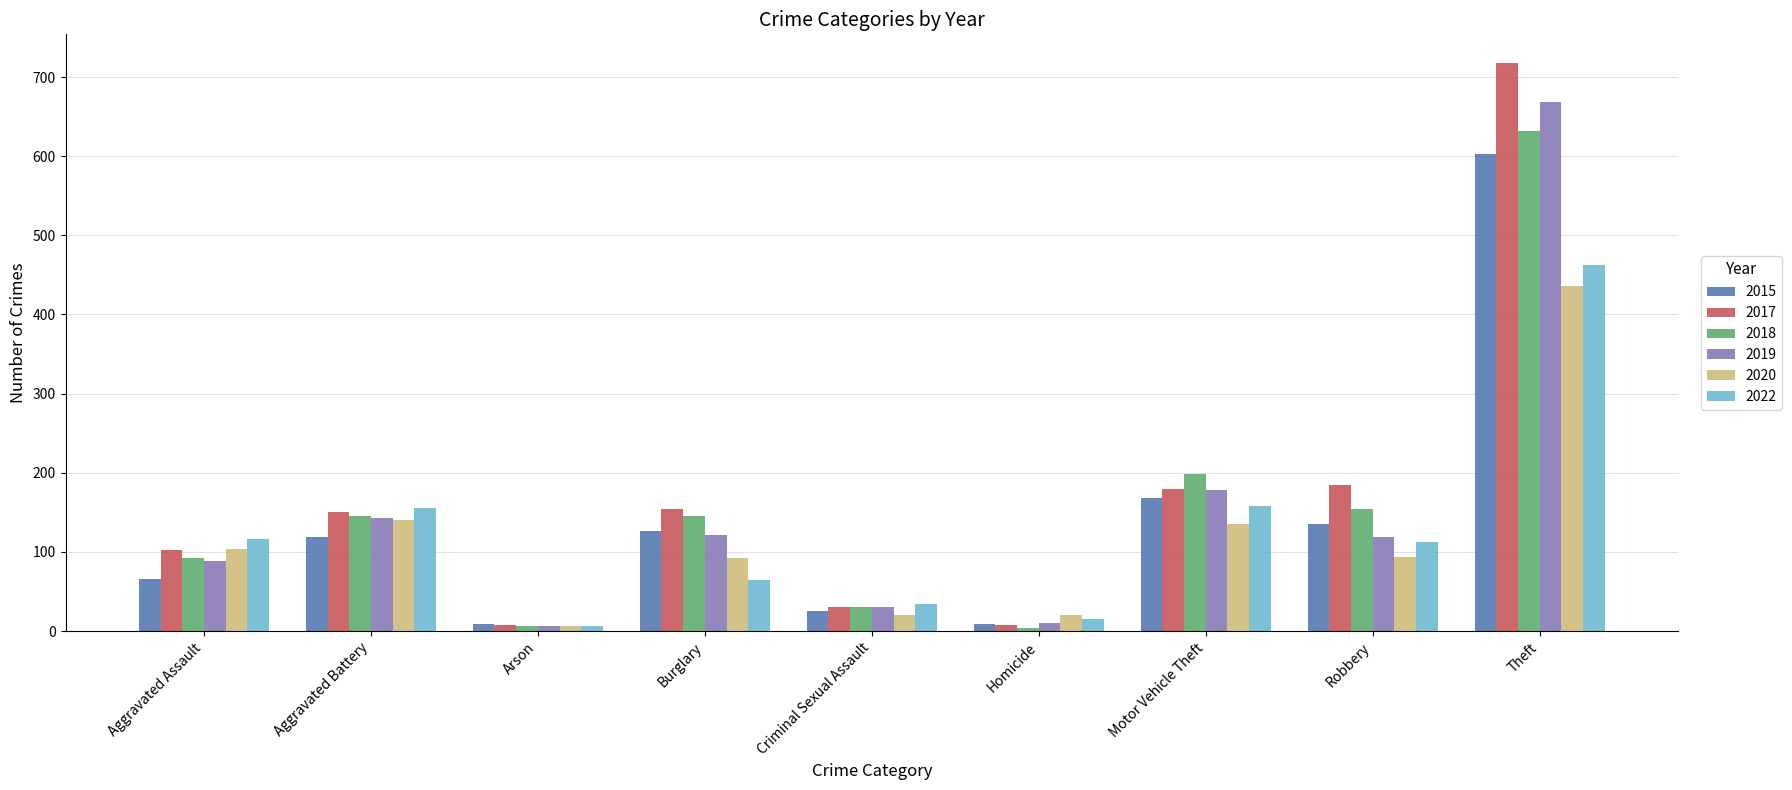

What is the difference between the highest and lowest values at Criminal Sexual Assault?

14